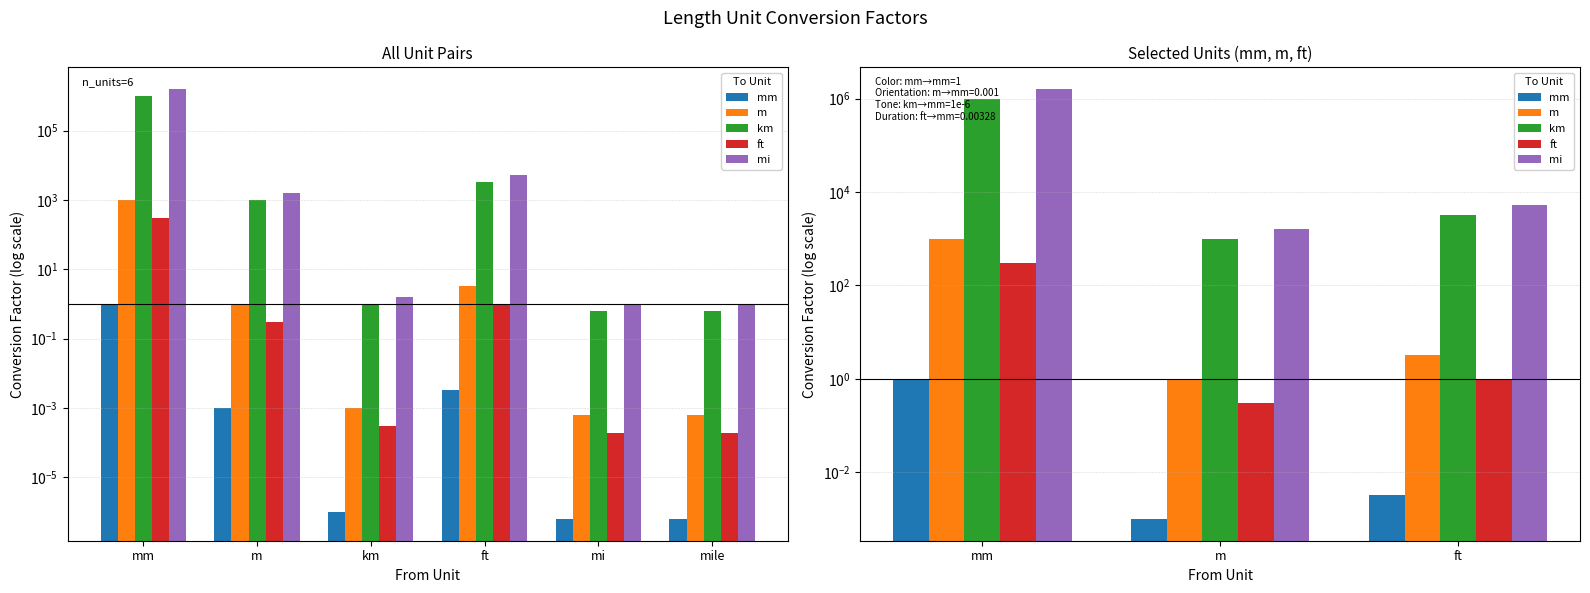

What is the spread (max minus min) of values at mm?

1609339.0